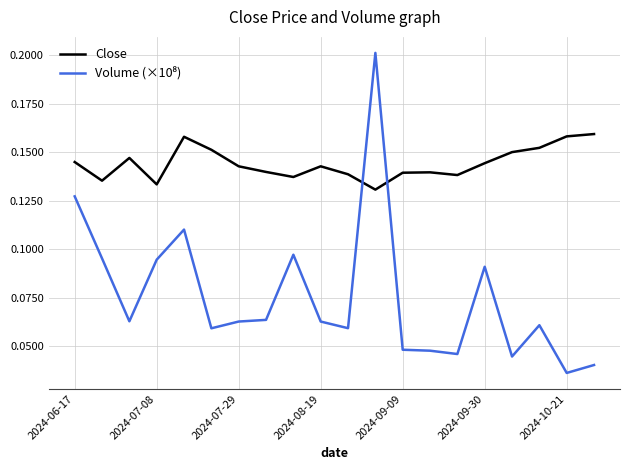

Which series has the largest total across all categories?

Close